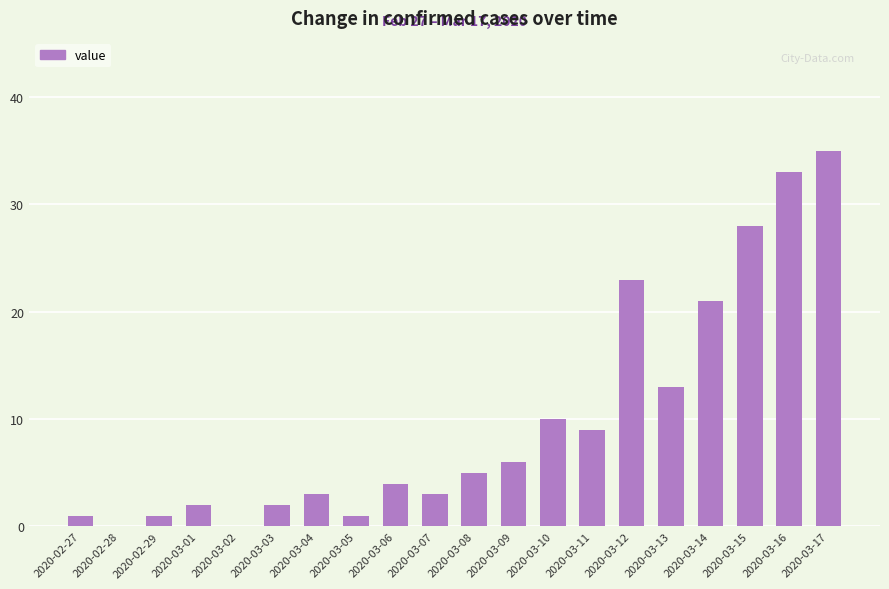

Does the chart contain stacked bars?

No